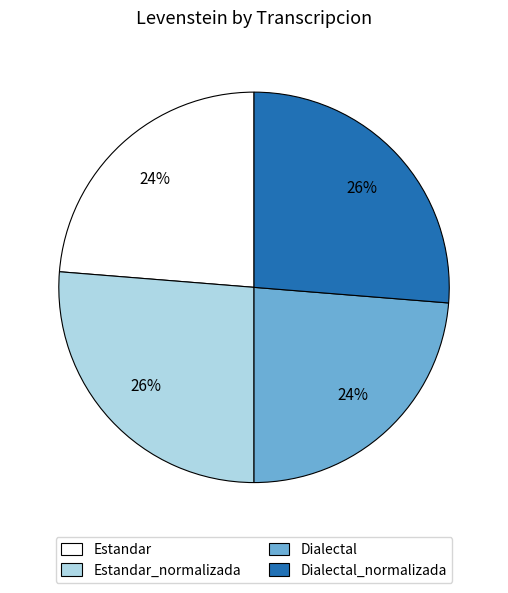

Does Estandar_normalizada account for over 50% of the chart?

No